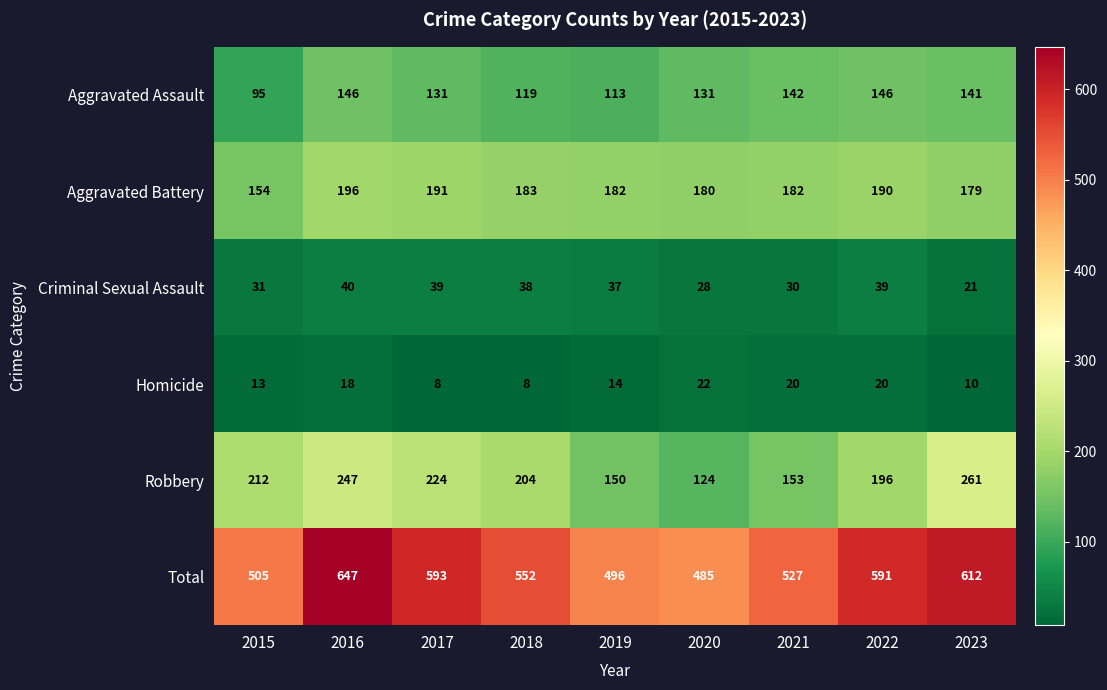

What is the maximum value shown in the chart?

647